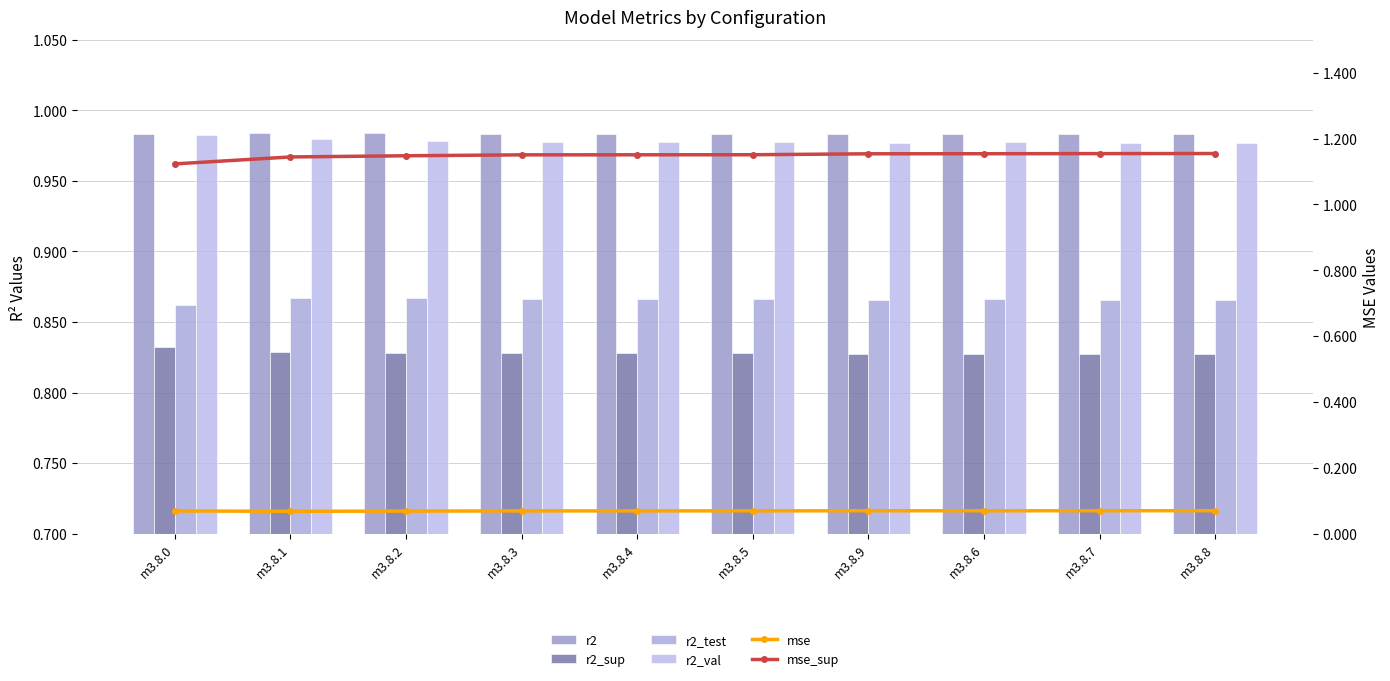

Read the r2 value at m3.8.2.

1.0